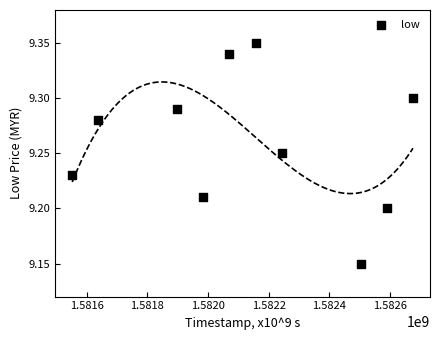

What is the range of X values (max minus min)?

1123200.0